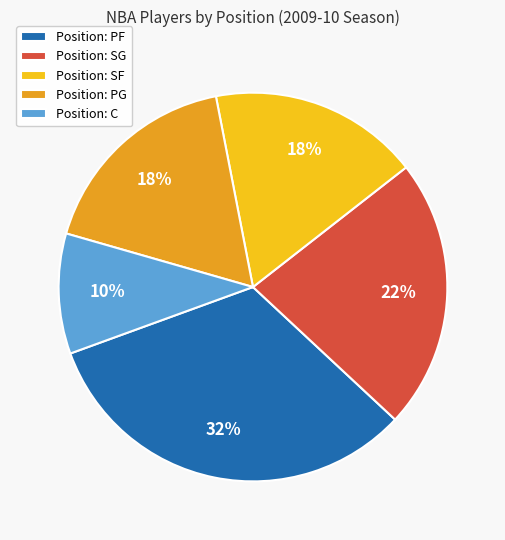

Which category has the smallest portion of the pie?

Position: C